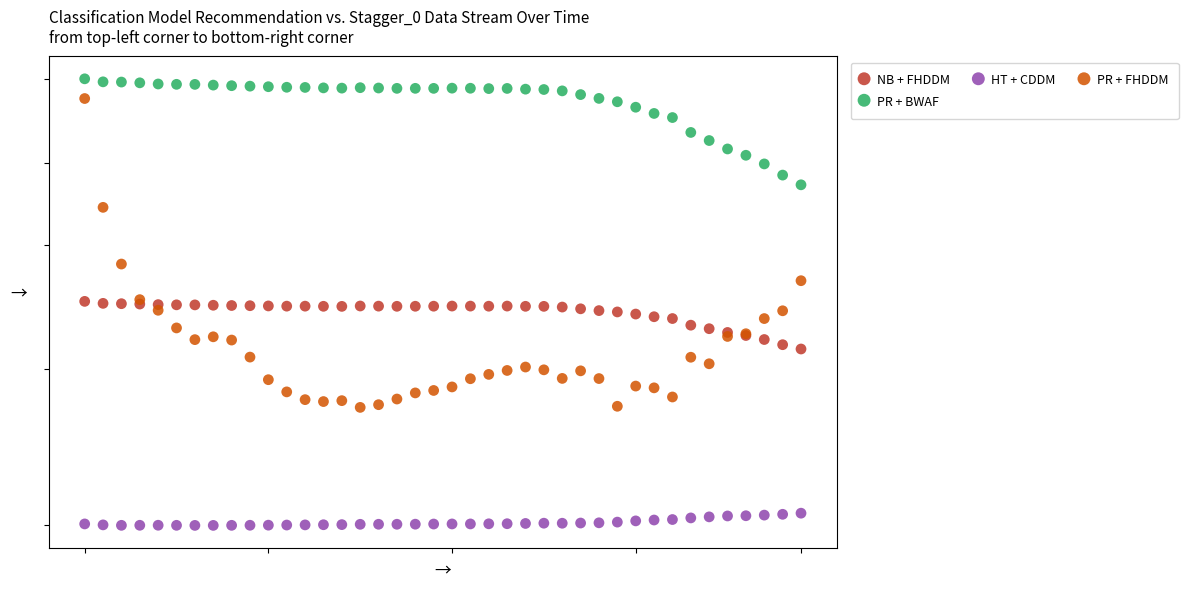

Which series has the largest Y range (max minus min)?

PR + FHDDM